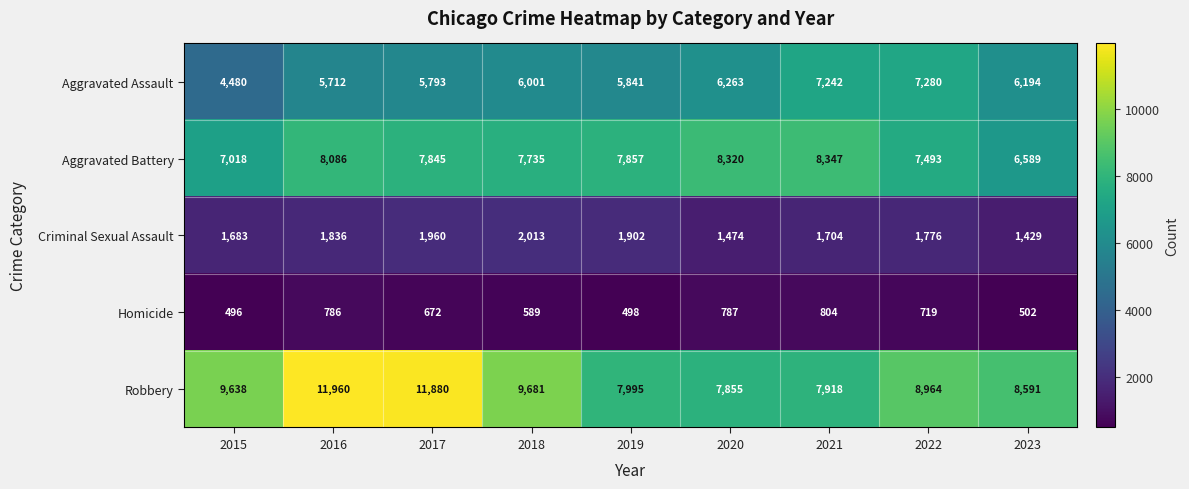

What is the maximum value shown in the chart?

11960